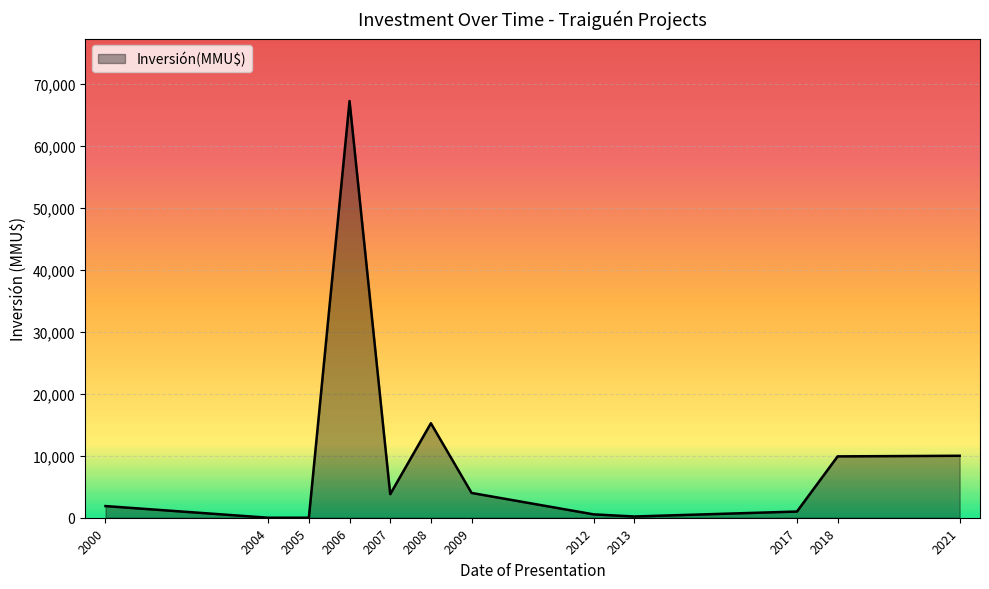

Where is the data nearest to the value 33627?

2008